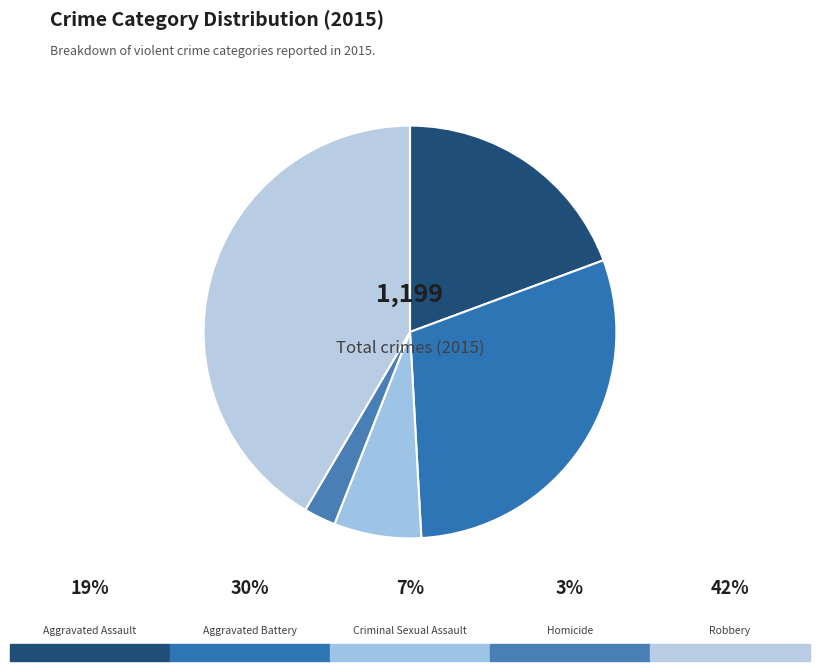

Is there any slice that represents more than half of the pie?

No